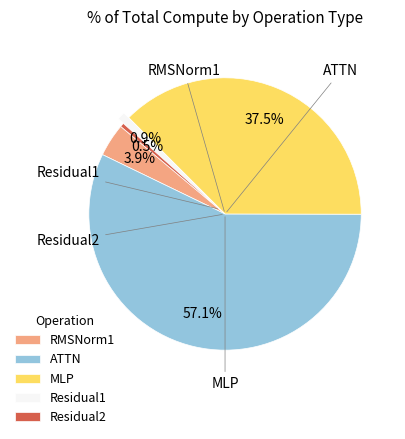

What is the change in value from RMSNorm1 to Residual1?

-871.2